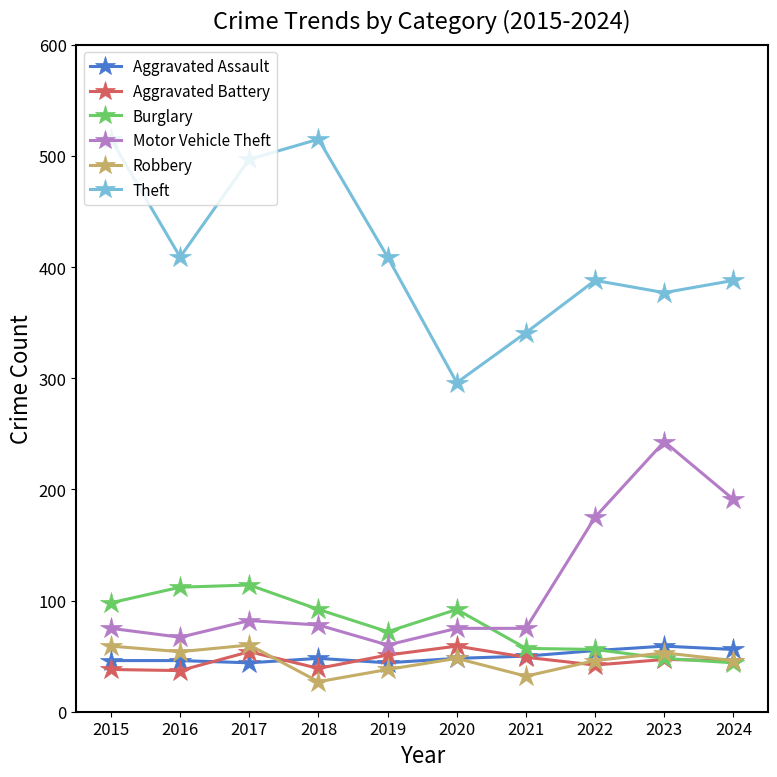

True or false: Theft and Motor Vehicle Theft intersect in this chart.

False